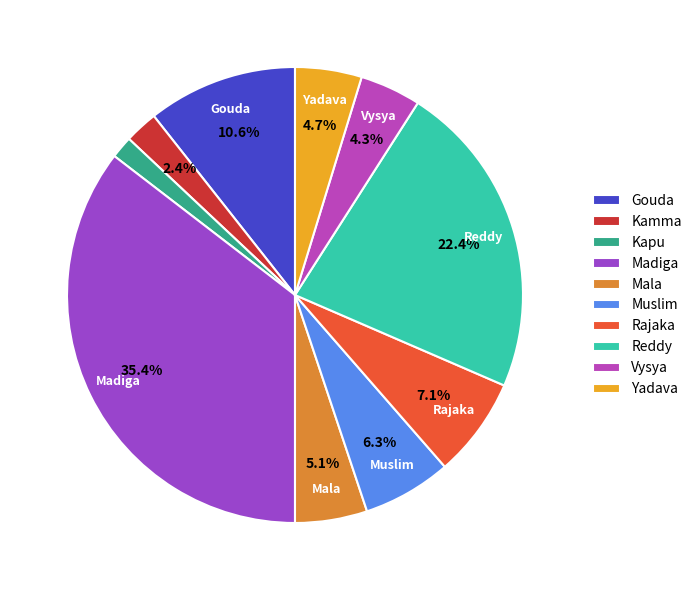

How many slices are in this pie chart?

10